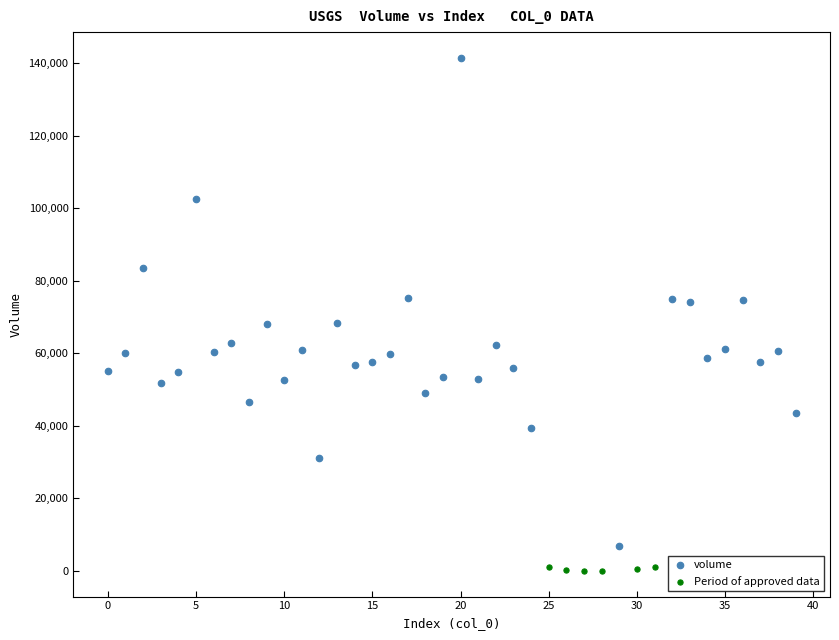

Which series has the largest Y range (max minus min)?

volume